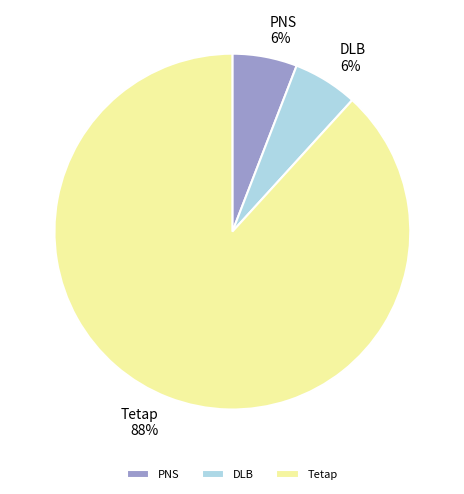

Does PNS represent more than half of the total?

No